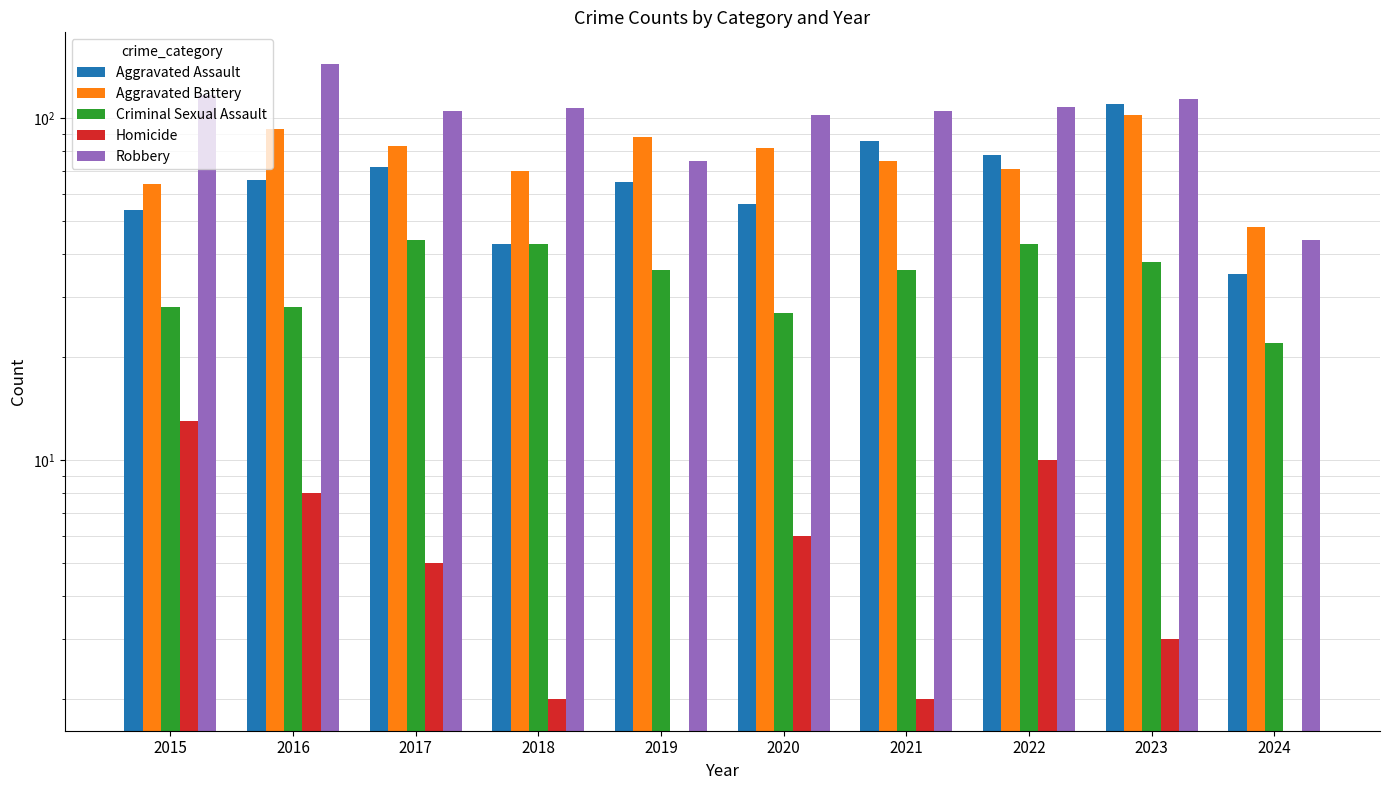

What is the value of the Homicide bar at the 6th from the left?

6